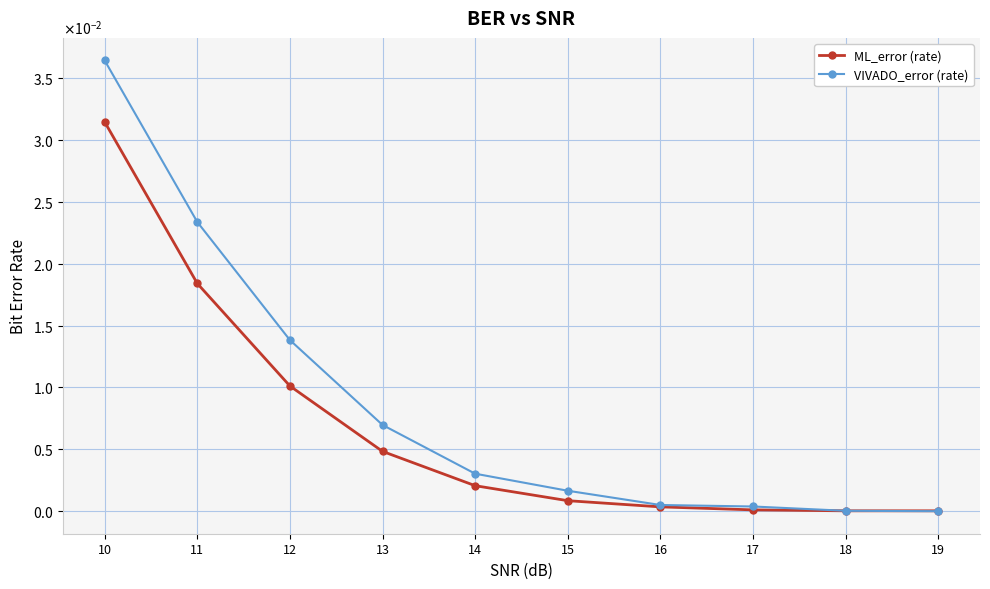

True or false: ML_error (rate) has a value of 0.0 at 14.

True